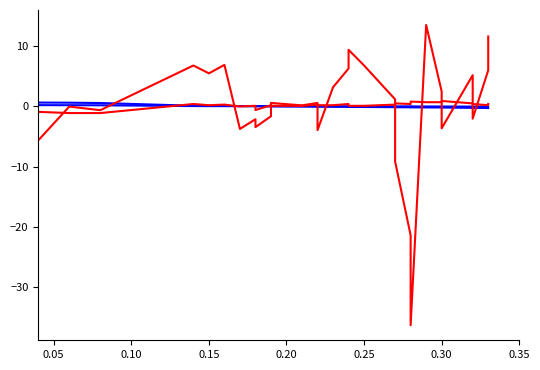

What are all the series names shown in the legend?

Longitude, Latitude, COG, SOG